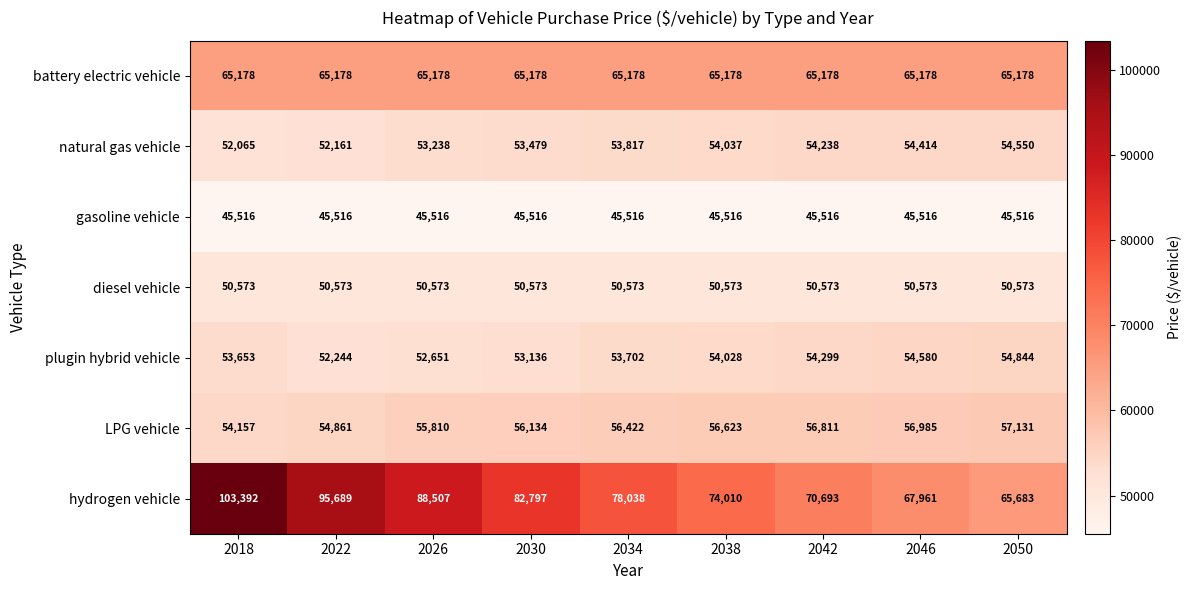

Rank the series by their maximum value, from lowest to highest.

gasoline vehicle, diesel vehicle, natural gas vehicle, plugin hybrid vehicle, LPG vehicle, battery electric vehicle, hydrogen vehicle